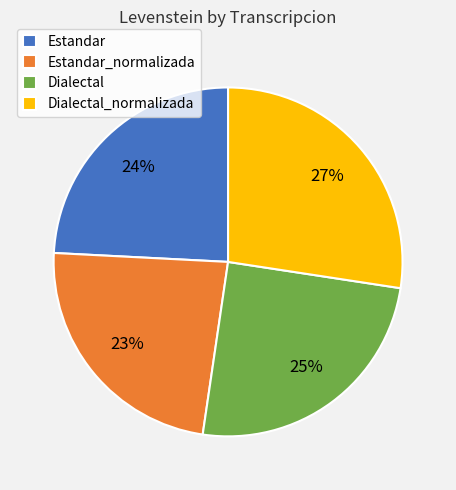

How many slices are in this pie chart?

4